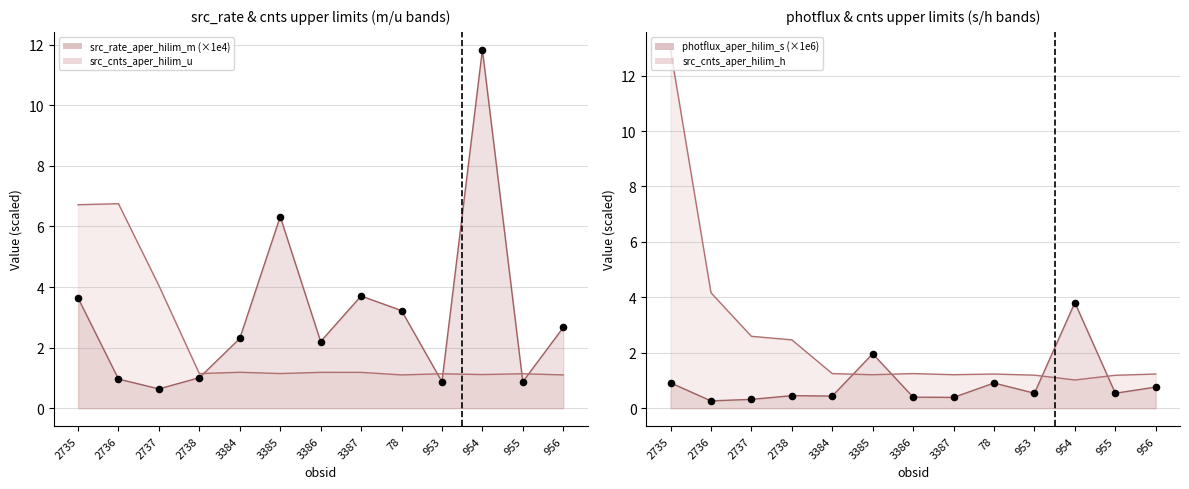

Which series reaches the maximum Y coordinate?

src_cnts_aper_hilim_h